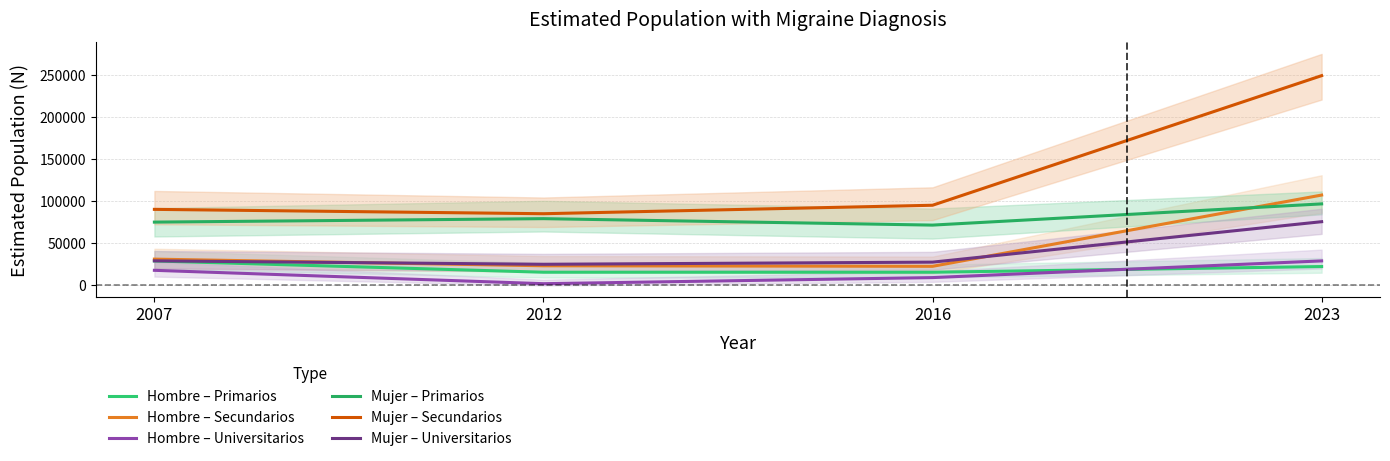

Rank the series by their maximum value, from lowest to highest.

Hombre – Primarios, Hombre – Universitarios, Mujer – Universitarios, Mujer – Primarios, Hombre – Secundarios, Mujer – Secundarios